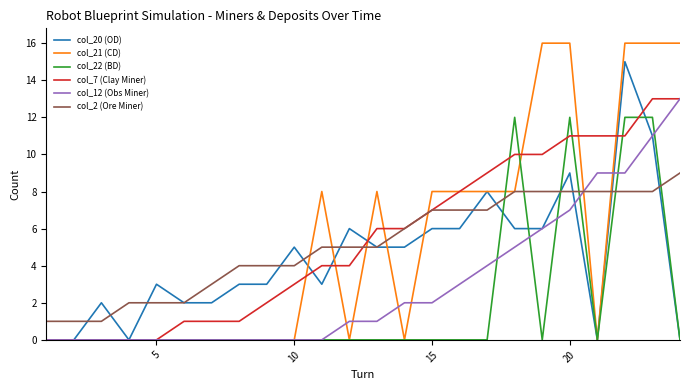

Which series has the largest range (max minus min)?

col_21 (CD)